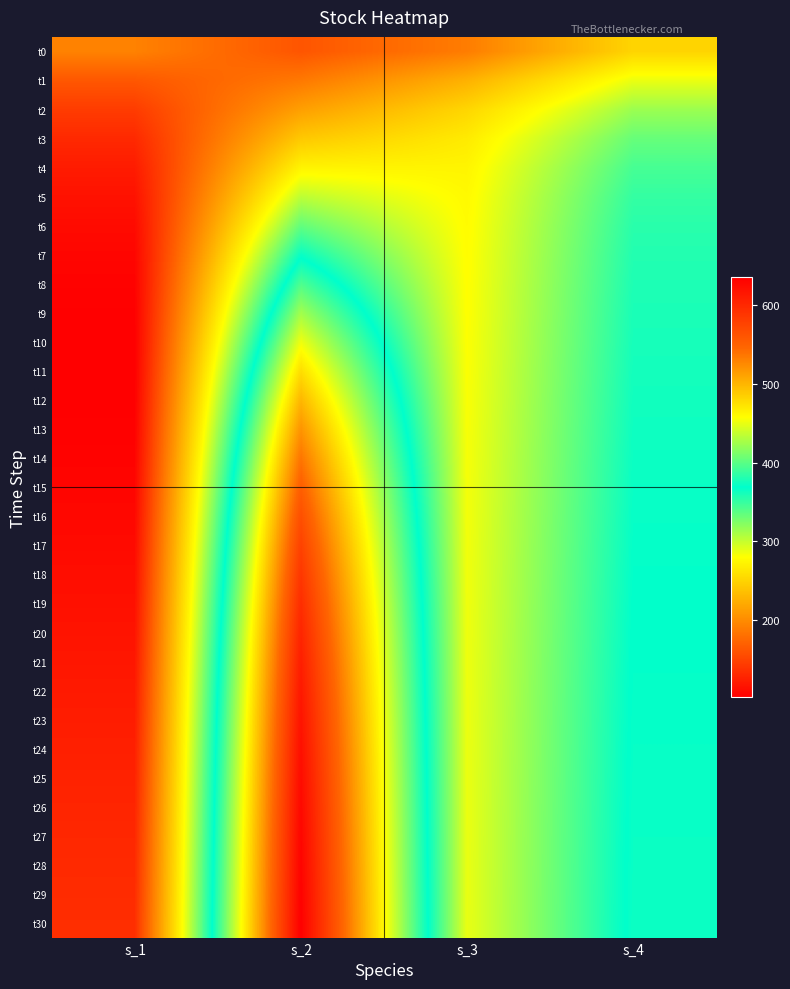

Reading right to left, transcribe all the data shown in this chart.

t0: s_4=250.8	s_3=189.7	s_2=162.1	s_1=193.1
t1: s_4=287.6	s_3=226.4	s_2=187.0	s_1=163.6
t2: s_4=315.0	s_3=251.9	s_2=213.8	s_1=144.4
t3: s_4=333.2	s_3=266.2	s_2=242.4	s_1=131.3
t4: s_4=344.3	s_3=273.2	s_2=272.5	s_1=122.1
t5: s_4=350.8	s_3=276.4	s_2=303.5	s_1=115.4
t6: s_4=354.6	s_3=277.9	s_2=334.9	s_1=110.5
t7: s_4=356.9	s_3=278.8	s_2=366.0	s_1=107.0
t8: s_4=358.5	s_3=279.5	s_2=396.2	s_1=104.6
t9: s_4=359.8	s_3=280.1	s_2=425.1	s_1=103.1
t10: s_4=360.9	s_3=280.7	s_2=452.2	s_1=102.3
t11: s_4=362.0	s_3=281.3	s_2=477.1	s_1=102.3
t12: s_4=363.0	s_3=281.9	s_2=499.7	s_1=102.7
t13: s_4=363.9	s_3=282.5	s_2=519.8	s_1=103.7
t14: s_4=364.8	s_3=283.0	s_2=537.6	s_1=104.9
t15: s_4=365.7	s_3=283.5	s_2=553.1	s_1=106.5
t16: s_4=366.5	s_3=284.0	s_2=566.5	s_1=108.3
t17: s_4=367.2	s_3=284.5	s_2=577.9	s_1=110.2
t18: s_4=367.9	s_3=284.9	s_2=587.7	s_1=112.3
t19: s_4=368.5	s_3=285.3	s_2=595.9	s_1=114.4
t20: s_4=369.1	s_3=285.6	s_2=603.0	s_1=116.6
t21: s_4=369.6	s_3=285.9	s_2=608.9	s_1=118.7
t22: s_4=370.0	s_3=286.2	s_2=613.9	s_1=120.8
t23: s_4=370.5	s_3=286.4	s_2=618.2	s_1=122.9
t24: s_4=370.9	s_3=286.7	s_2=621.9	s_1=124.9
t25: s_4=371.2	s_3=286.9	s_2=625.0	s_1=126.8
t26: s_4=371.5	s_3=287.1	s_2=627.6	s_1=128.6
t27: s_4=371.8	s_3=287.3	s_2=629.9	s_1=130.2
t28: s_4=372.1	s_3=287.4	s_2=631.9	s_1=131.8
t29: s_4=372.3	s_3=287.6	s_2=633.6	s_1=133.3
t30: s_4=372.6	s_3=287.7	s_2=635.1	s_1=134.7